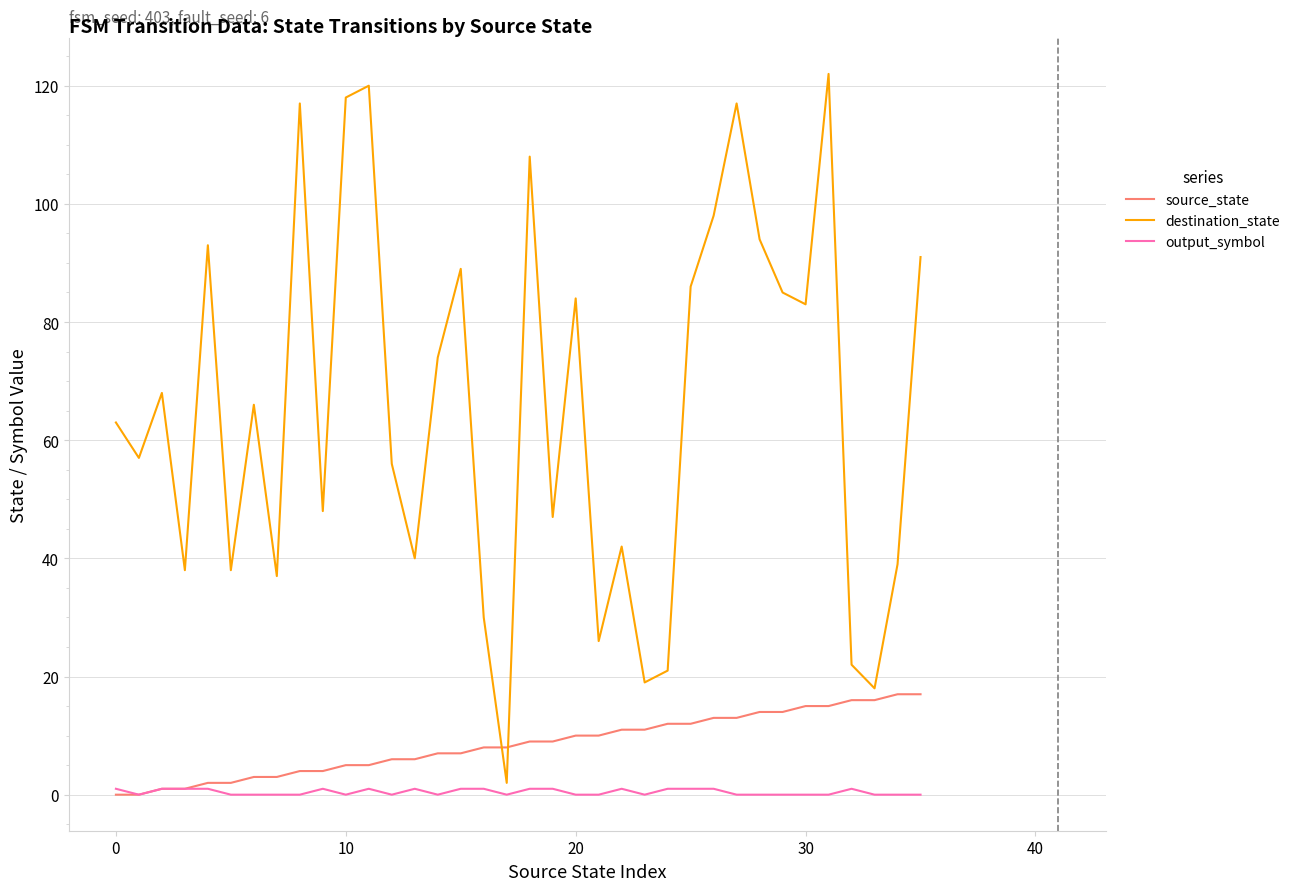

What is the maximum value shown in the chart?

122